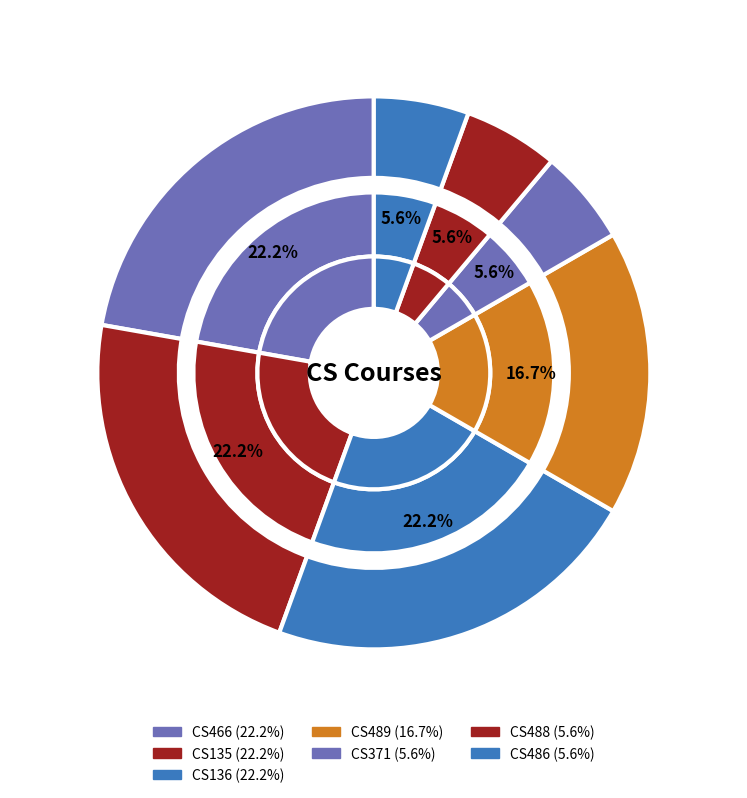

What is the largest slice in the pie chart?

CS466